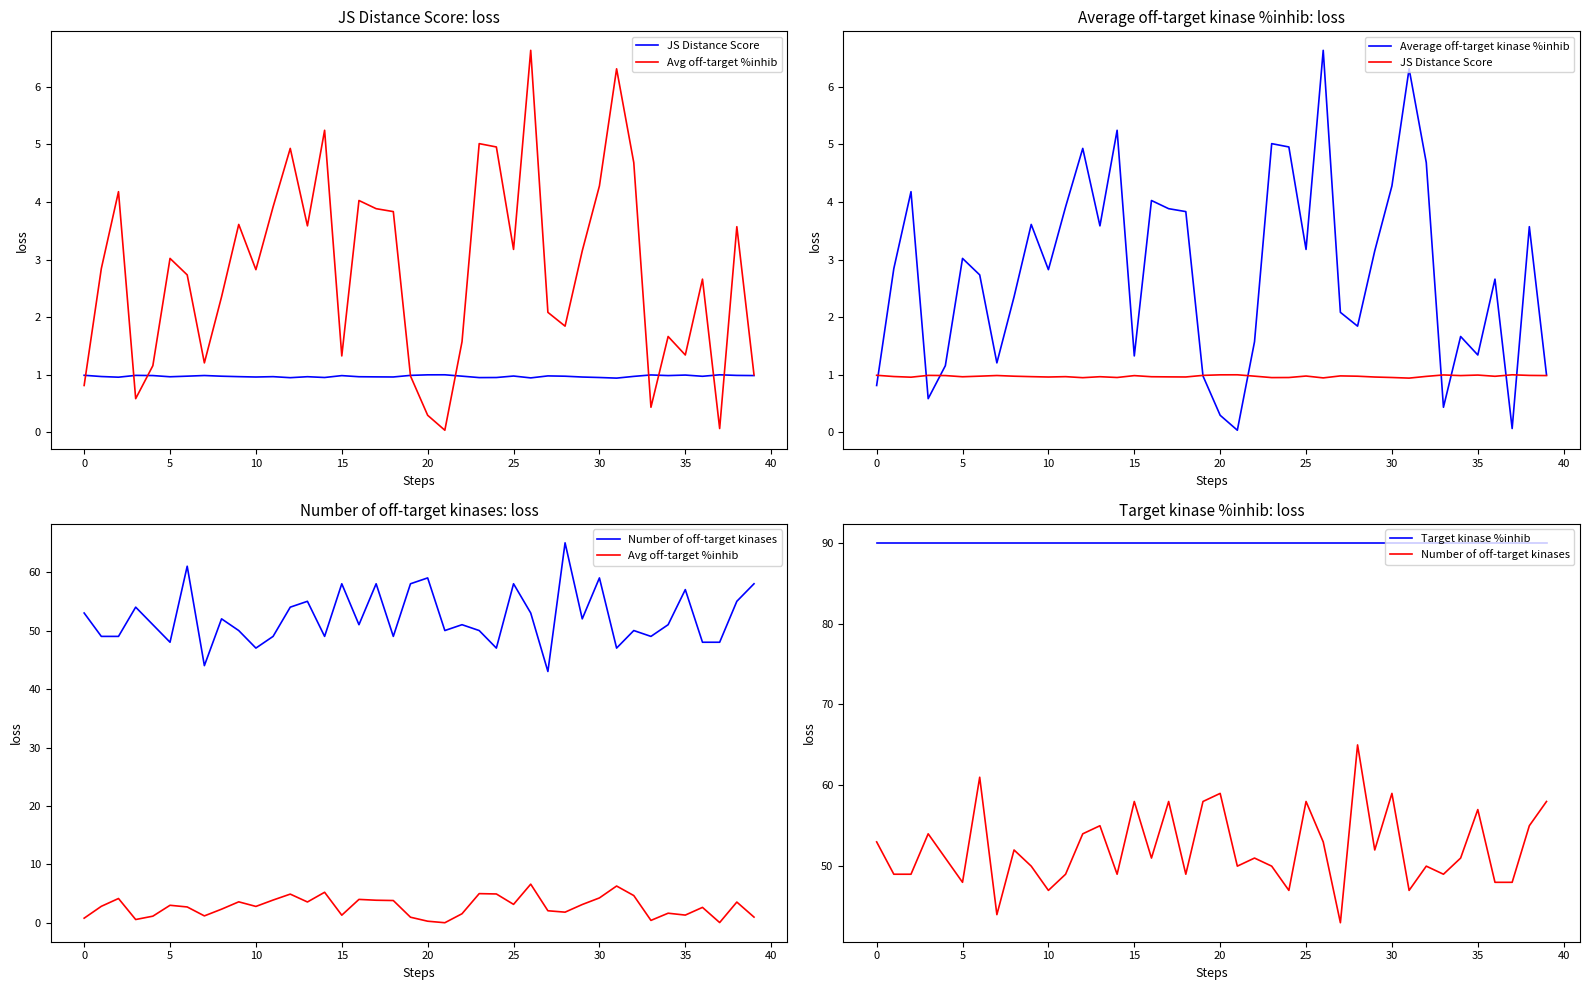

Between 11 and 27, which series saw the biggest shift?

Number of off-target kinases